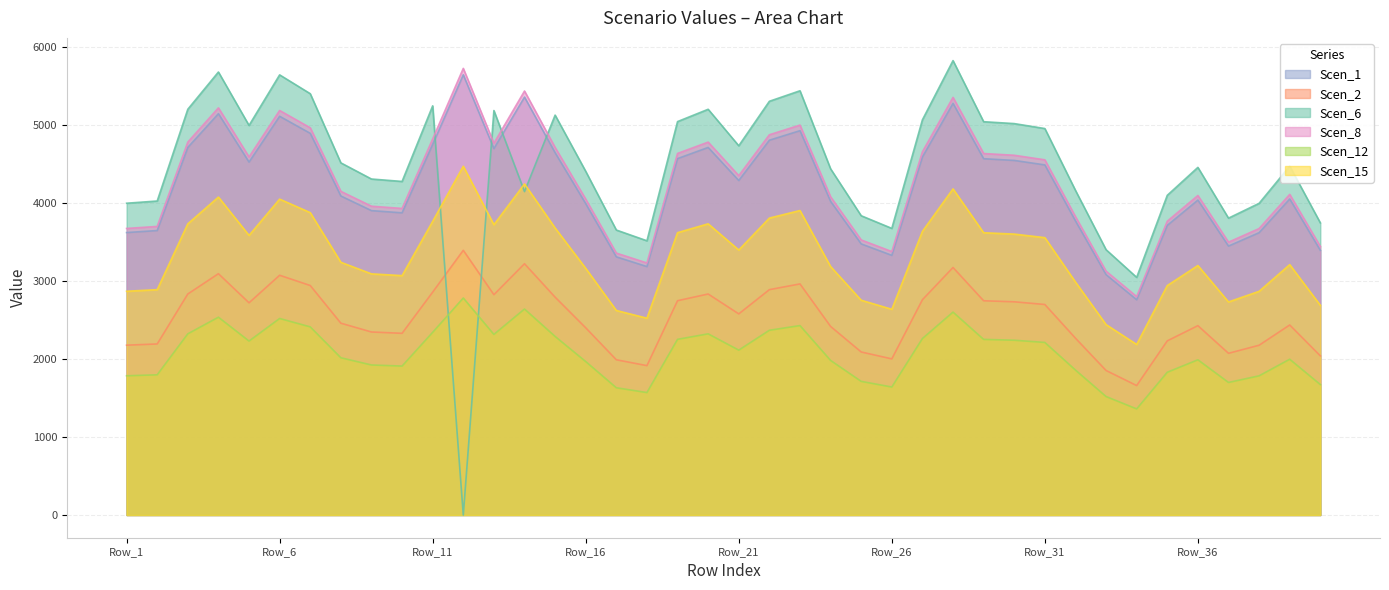

True or false: Scen_8 has a value of 4781.1 at Row_3.

True